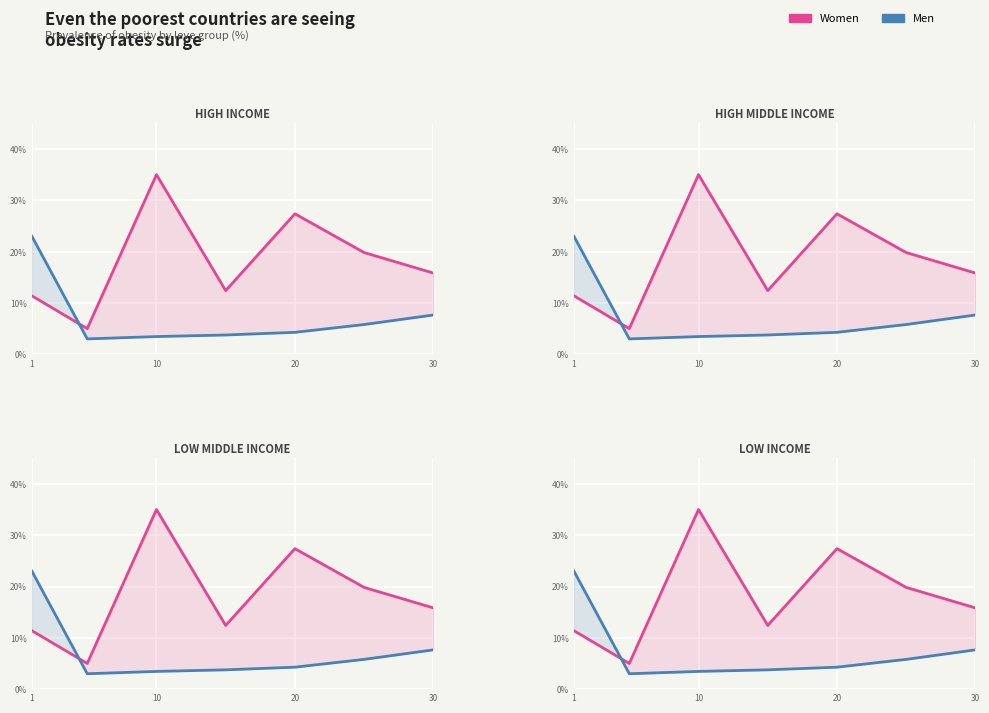

Is the value of Women at 10 greater than the value of Men at 10?

Yes